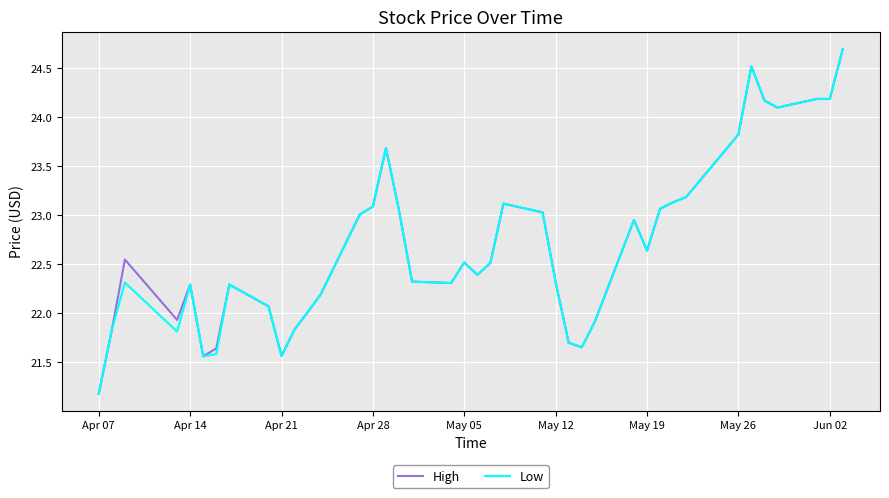

What is the highest value of the Low series?

24.7